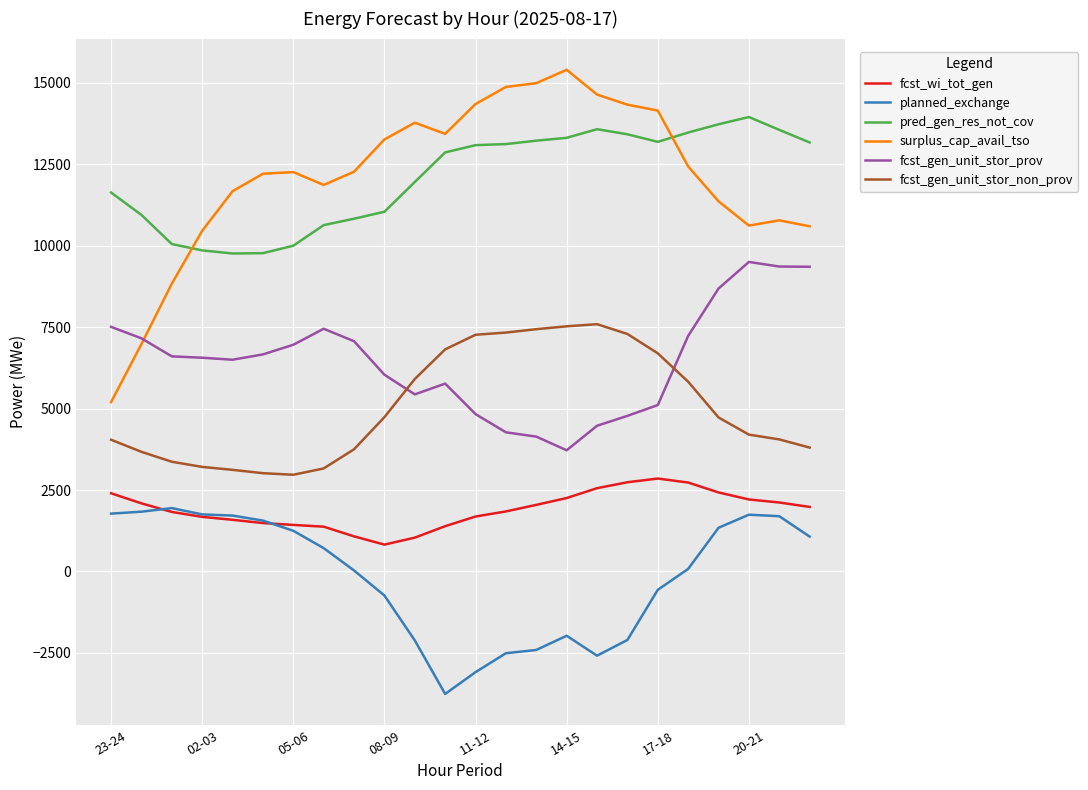

What is the lowest value of the pred_gen_res_not_cov series?

9756